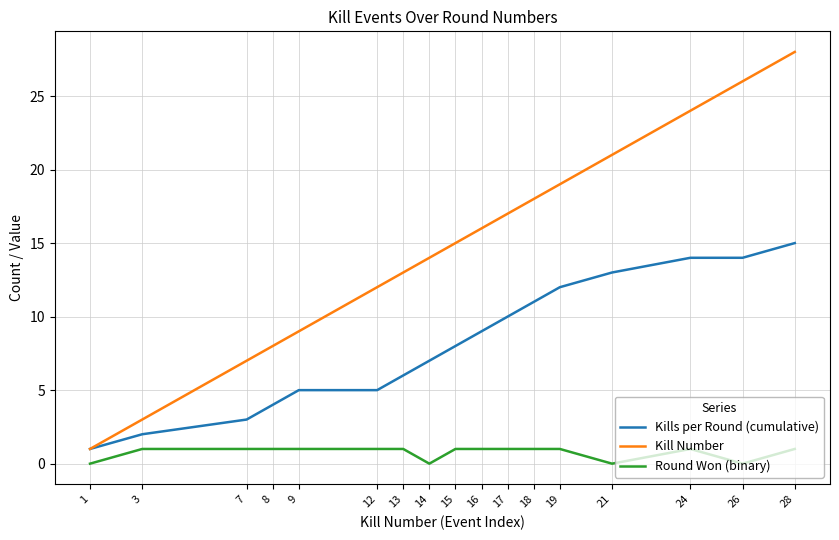

Is the value of Kill Number at 3 greater than the value of Round Won (binary) at 14?

Yes